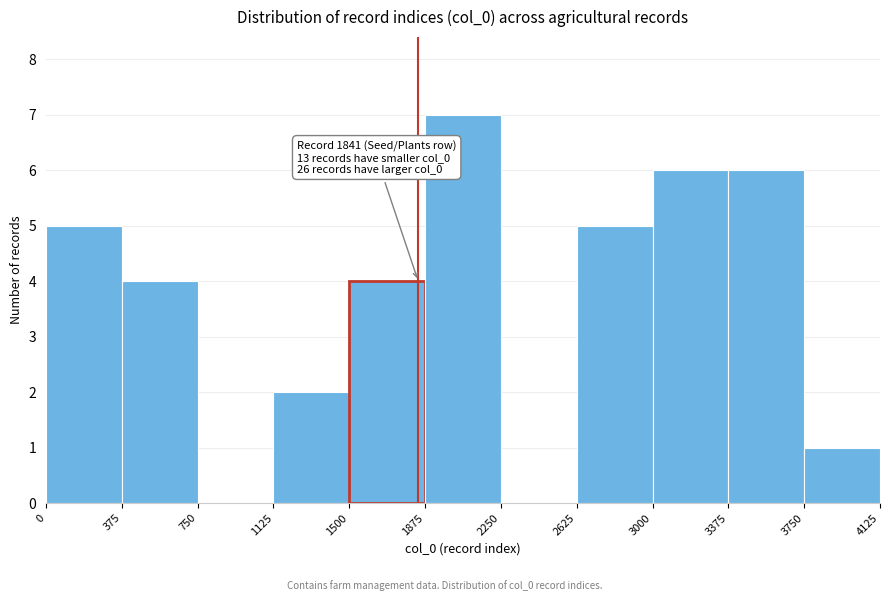

Over which range of the x-axis is the bar tallest?

1875 to 2250